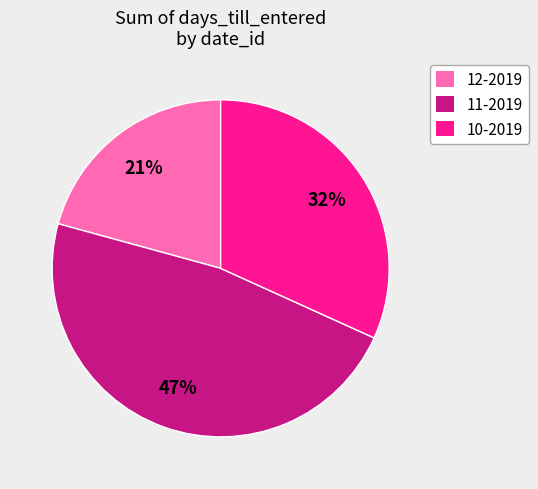

Between 12-2019 and 10-2019, which is larger?

10-2019